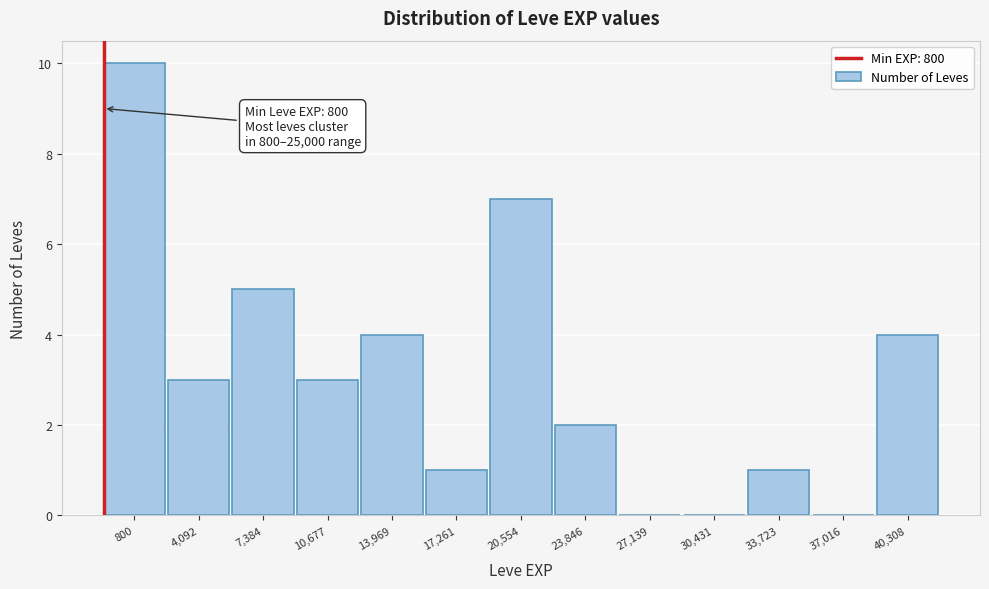

Reading right to left, list all the values displayed in this chart.

40,308=4	37,016=0	33,723=1	30,431=0	27,139=0	23,846=2	20,554=7	17,261=1	13,969=4	10,677=3	7,384=5	4,092=3	800=10